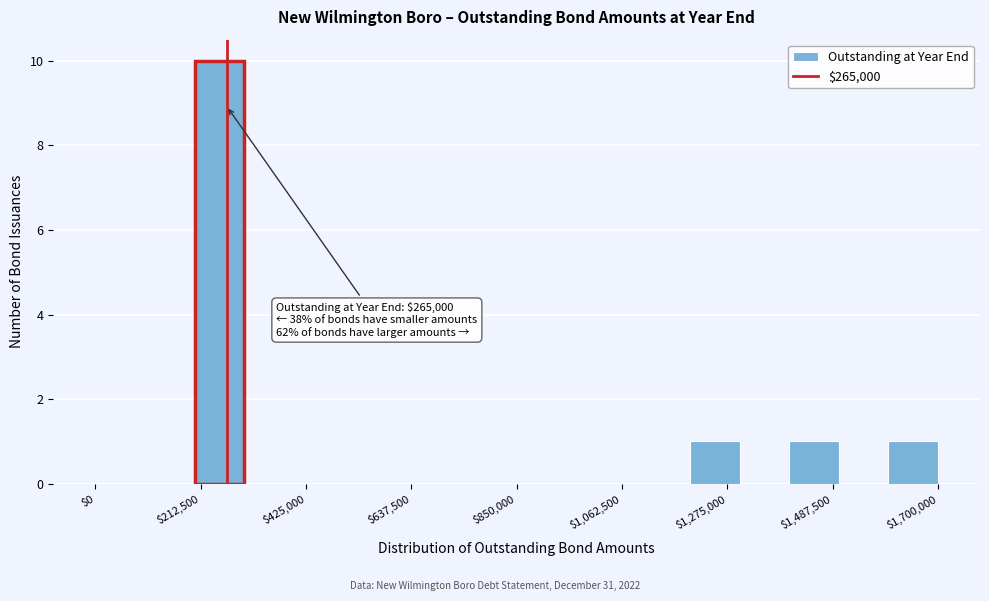

Around what value on the x-axis is the tallest bar? Give the approximate position of its centre, as read against the axis.

250000